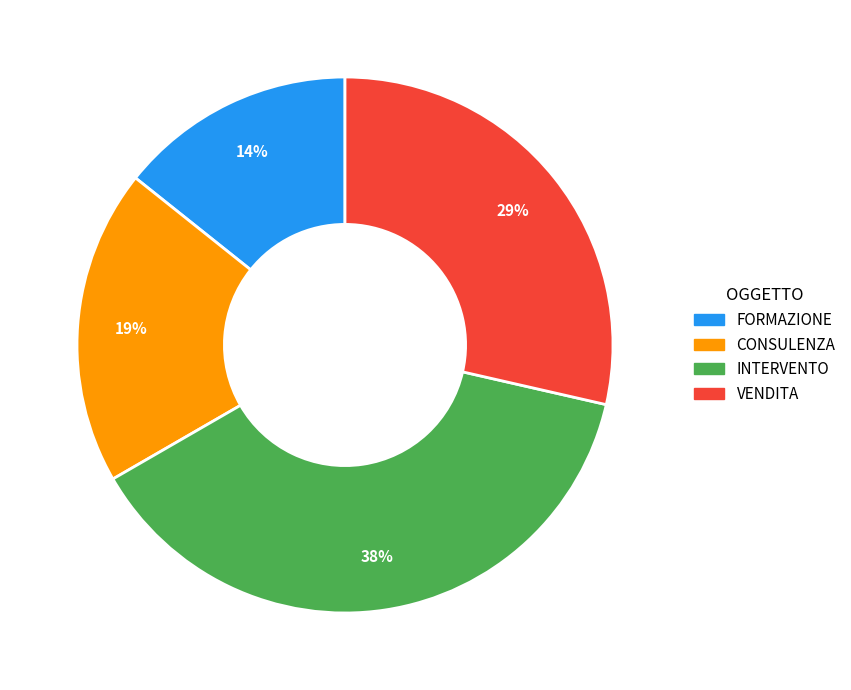

To the nearest percent, what portion does INTERVENTO represent?

38%